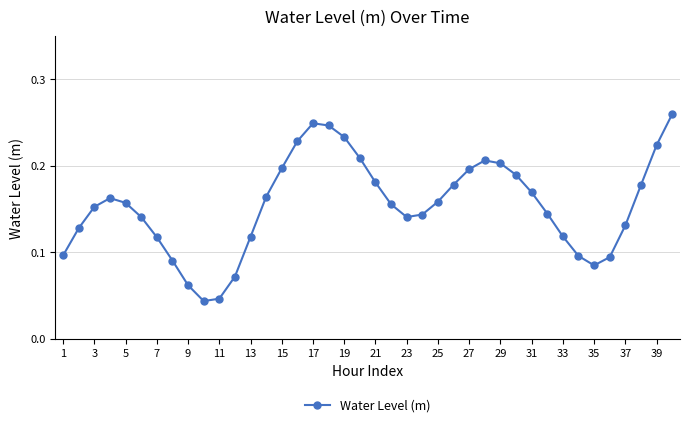

Does the chart display data point markers on the line(s)?

Yes